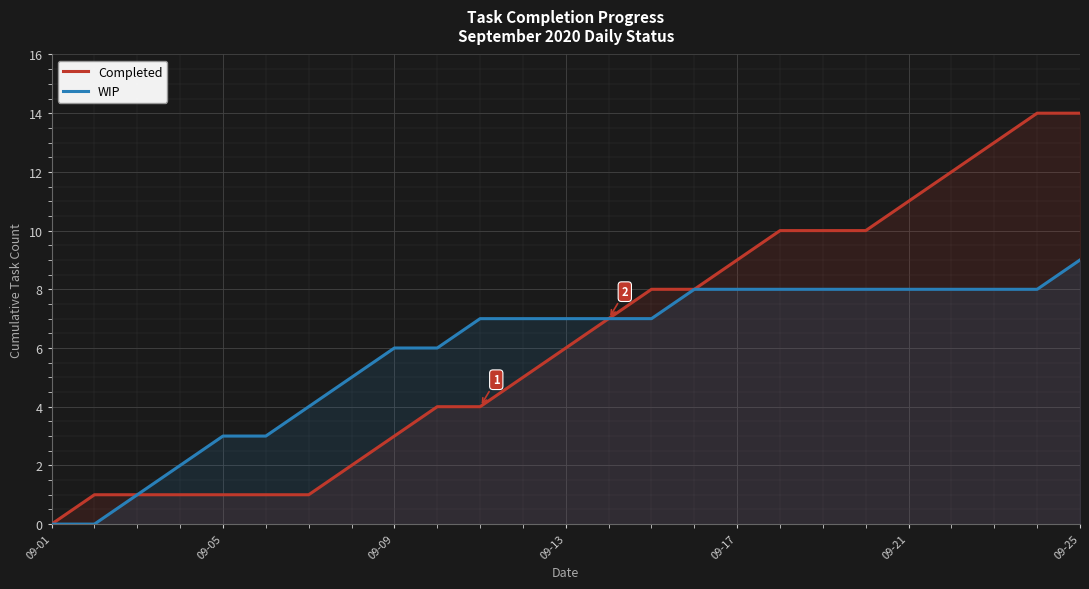

Reading left to right, what are all the values shown in this chart?

Completed: 0	1	1	1	1	1	1	2	3	4	4	5	6	7	8	8	9	10	10	10	11	12	13	14	14
WIP: 0	0	1	2	3	3	4	5	6	6	7	7	7	7	7	8	8	8	8	8	8	8	8	8	9